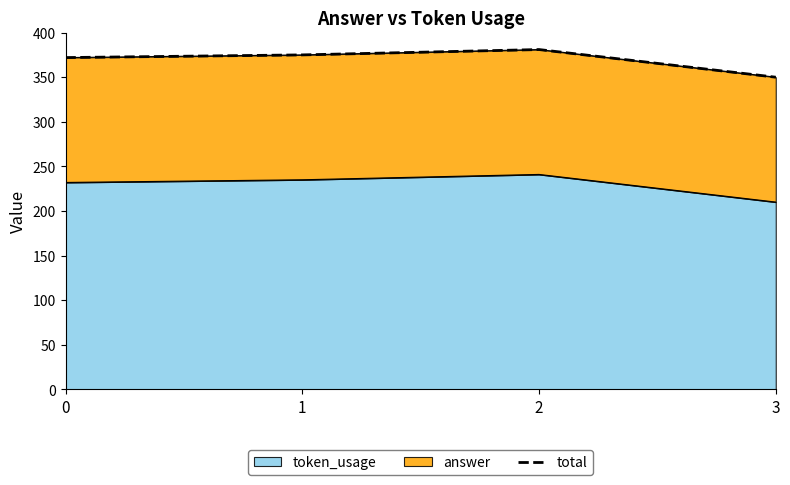

True or false: token_usage has more than 0 points higher than both neighbors.

True